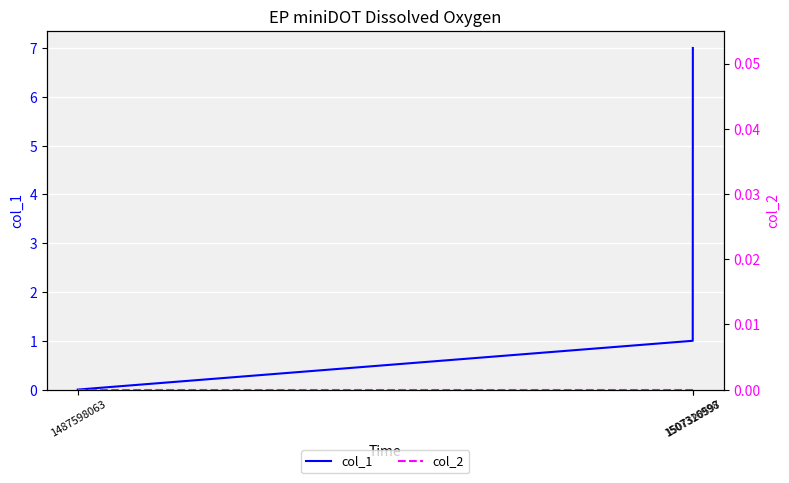

Between 1487598063 and 1507316998, which series saw the biggest shift?

col_1